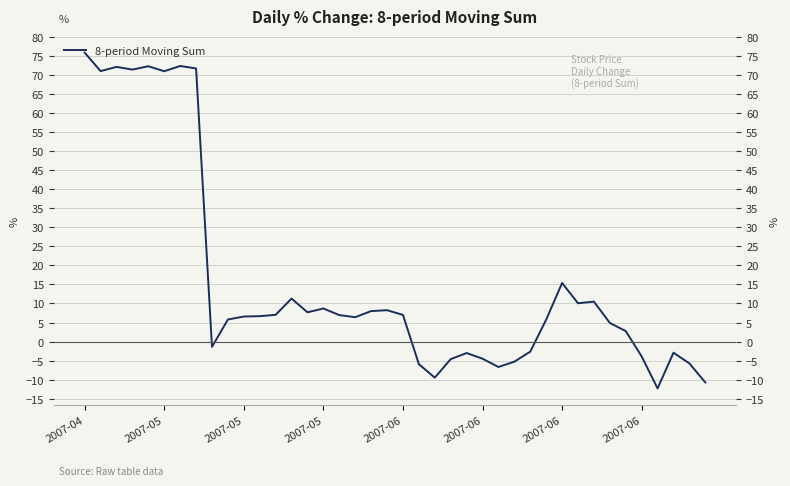

How many data points are less than 6?

18